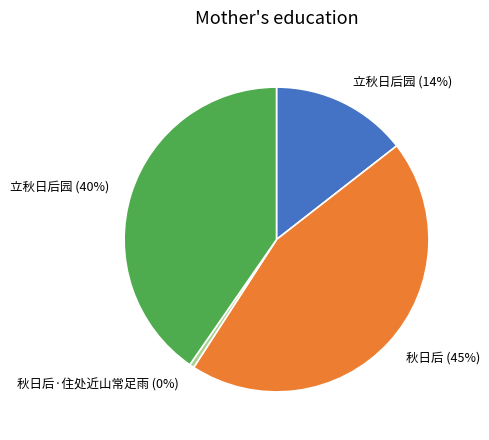

To the nearest percent, what portion does 立秋日后园 (14%) represent?

14%